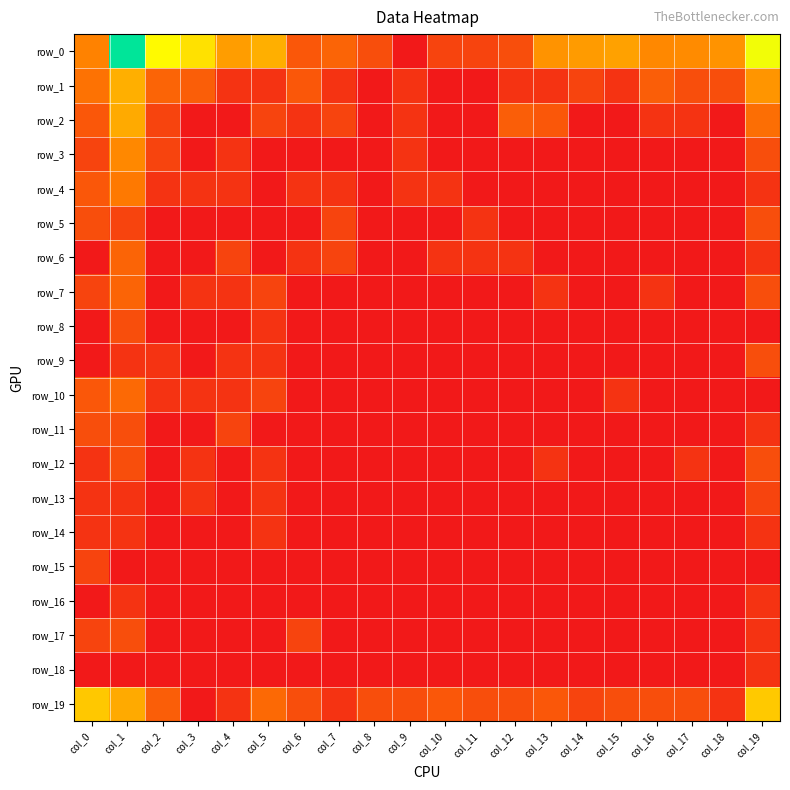

At col_3, list the series in order from smallest to largest.

row_2, row_3, row_5, row_6, row_8, row_9, row_11, row_14, row_15, row_16, row_17, row_18, row_19, row_4, row_7, row_10, row_12, row_13, row_1, row_0